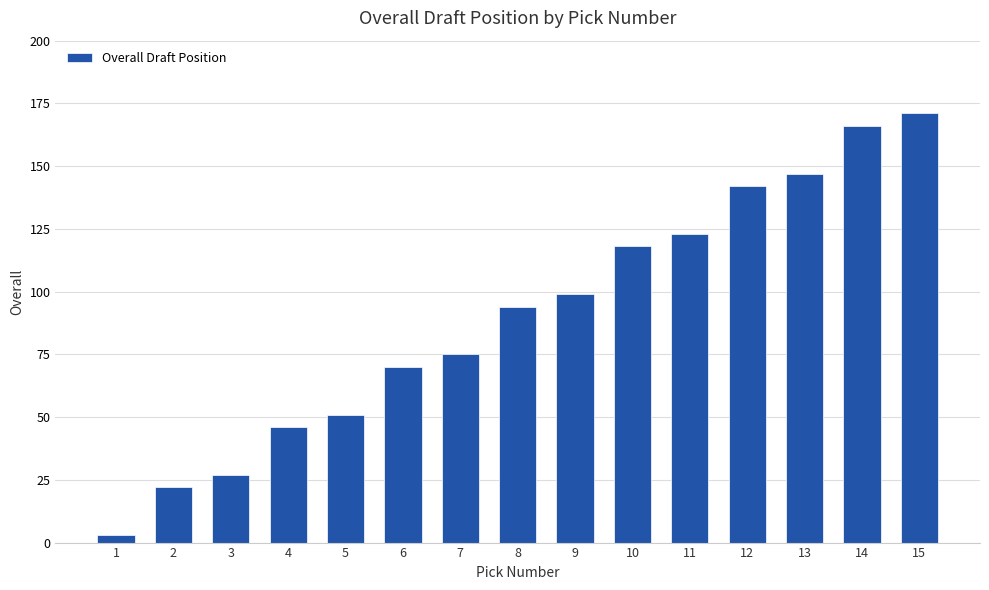

What is the value of the 3rd bar from the left?

27